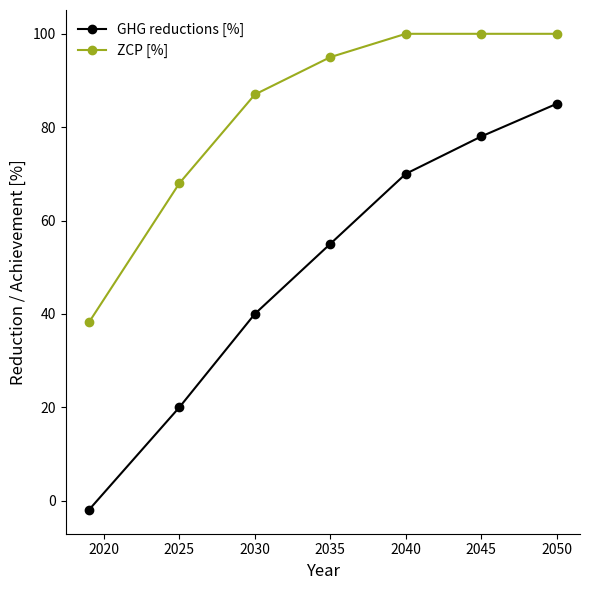

Is this an area chart (filled region under the line)?

No